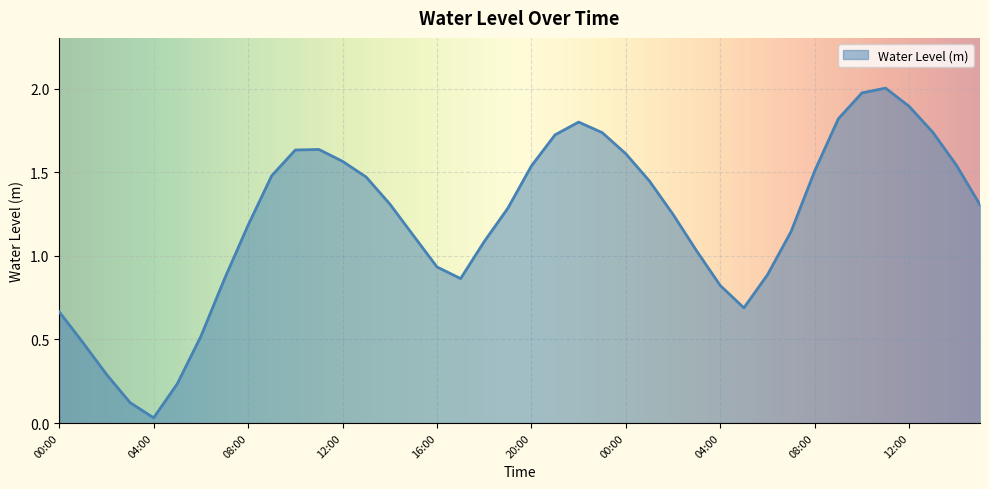

Which category has the highest value across all series?

11:00